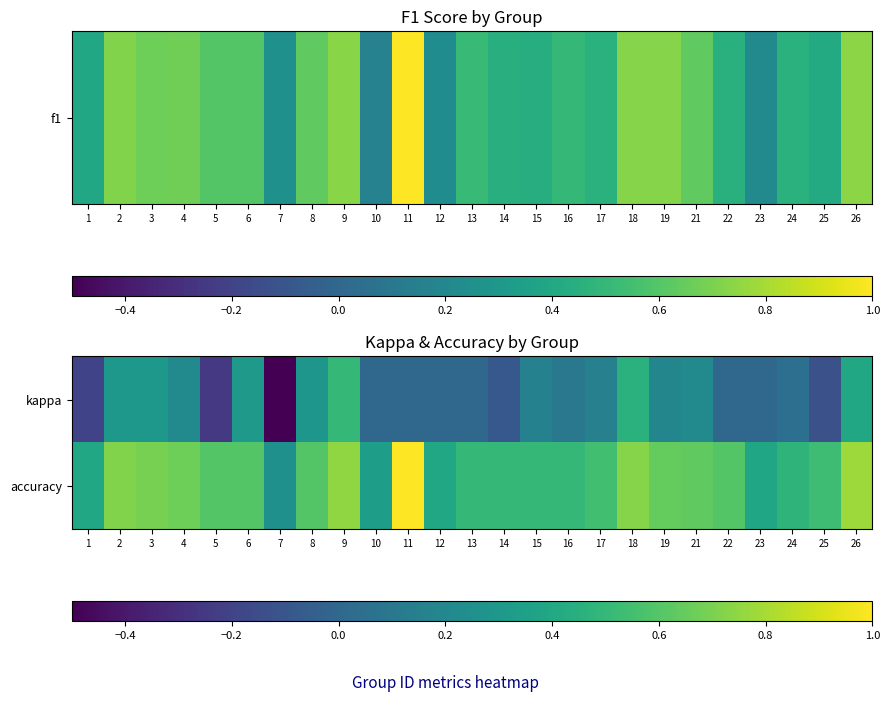

Reading right to left, list all the values displayed in this chart.

kappa: 26=0.4	25=-0.1	24=0.0	23=0.0	22=0.0	21=0.2	19=0.2	18=0.5	17=0.2	16=0.1	15=0.2	14=-0.1	13=0.0	12=0.0	11=0.0	10=0.0	9=0.5	8=0.3	7=-0.5	6=0.3	5=-0.2	4=0.2	3=0.3	2=0.3	1=-0.2
accuracy: 26=0.8	25=0.5	24=0.5	23=0.4	22=0.6	21=0.6	19=0.6	18=0.7	17=0.5	16=0.5	15=0.5	14=0.5	13=0.5	12=0.4	11=1.0	10=0.3	9=0.8	8=0.6	7=0.2	6=0.6	5=0.6	4=0.7	3=0.7	2=0.7	1=0.4